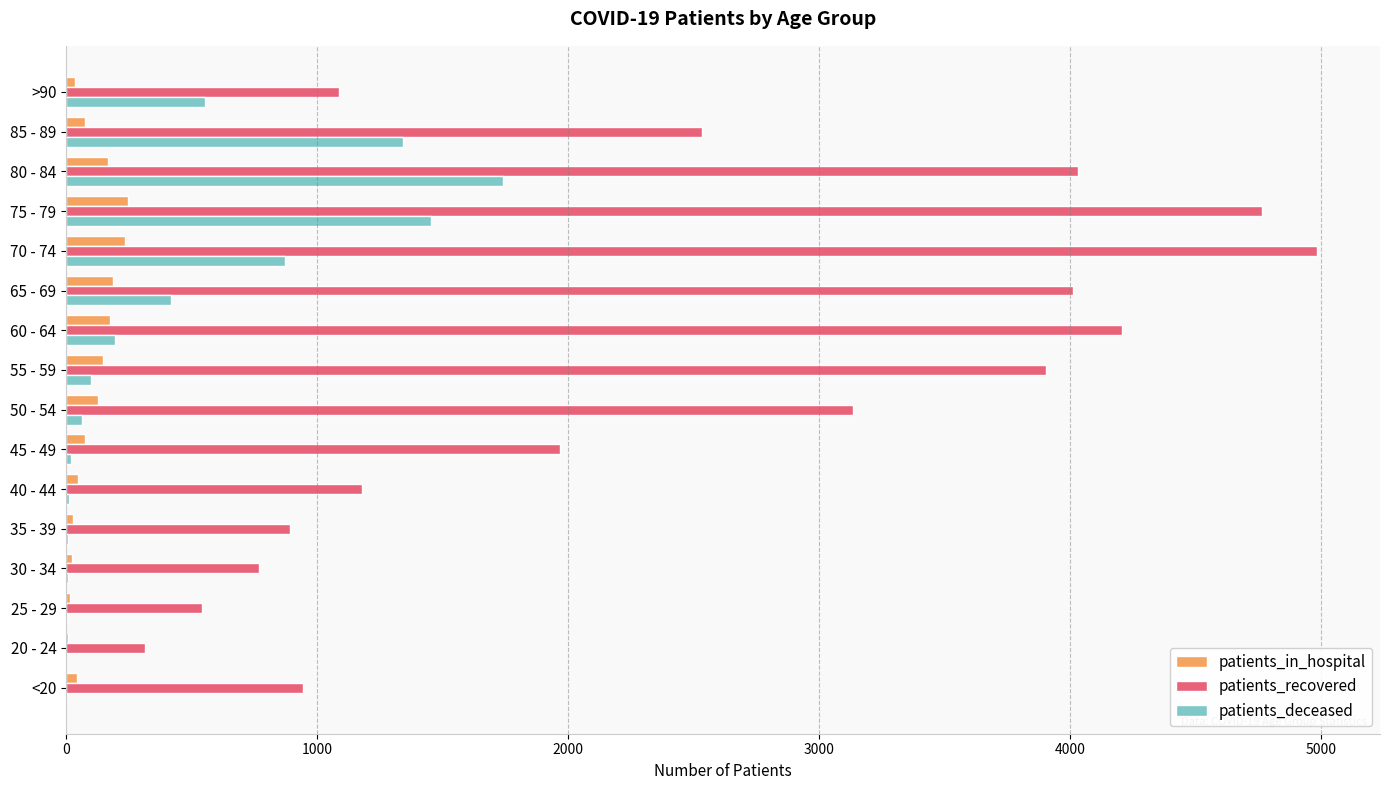

Between 30 - 34 and 60 - 64, which series saw the biggest shift?

patients_recovered